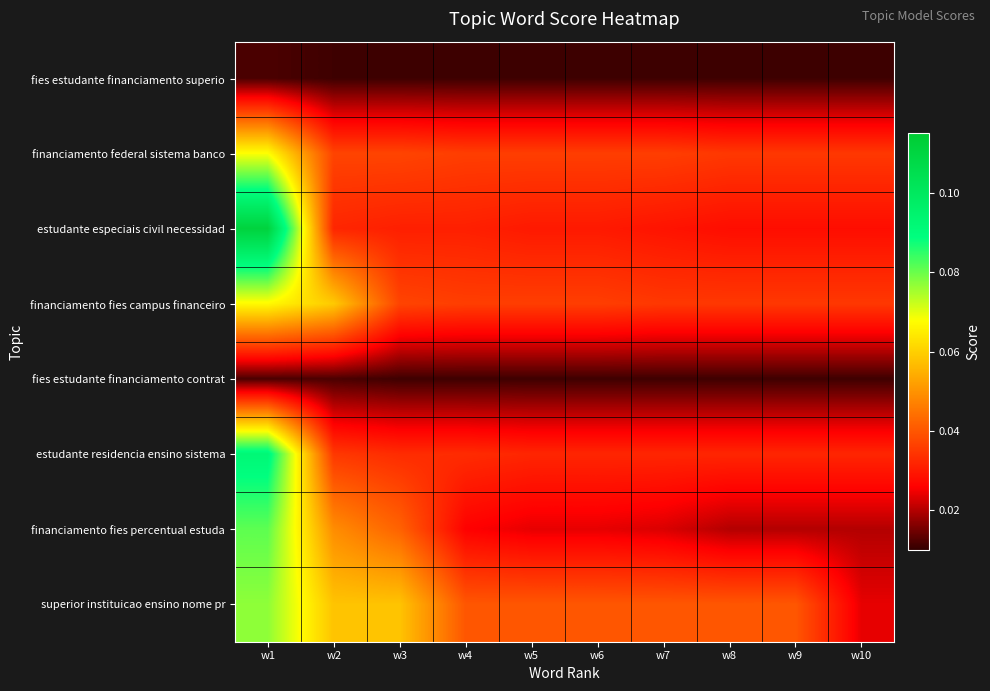

How many series are shown in this chart?

8